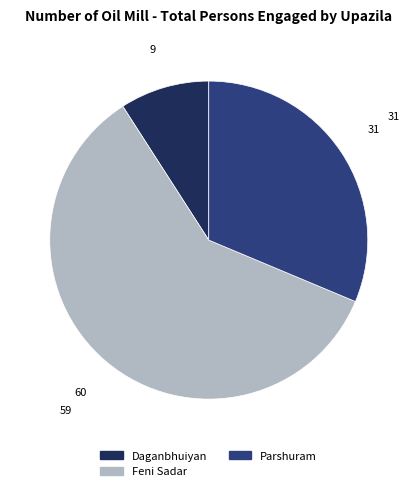

How many slices are in this pie chart?

3